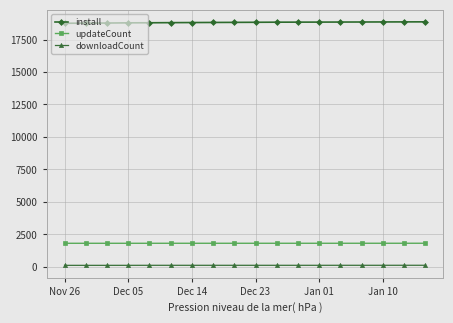

What is the difference between the maximum and minimum values in the updateCount series?

3